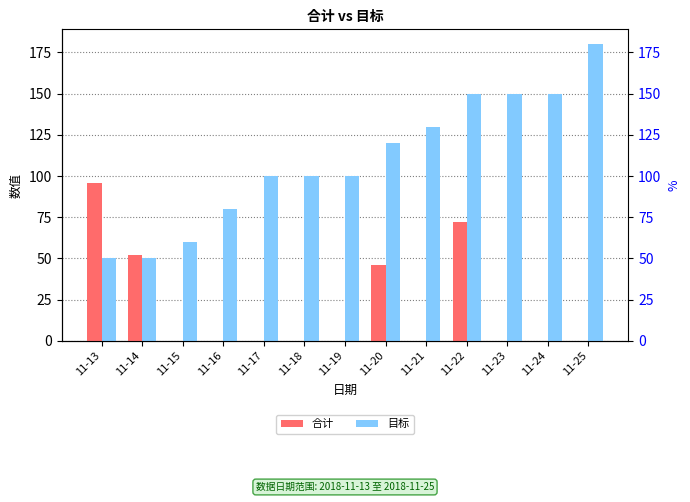

How many bars are there in each group?

2